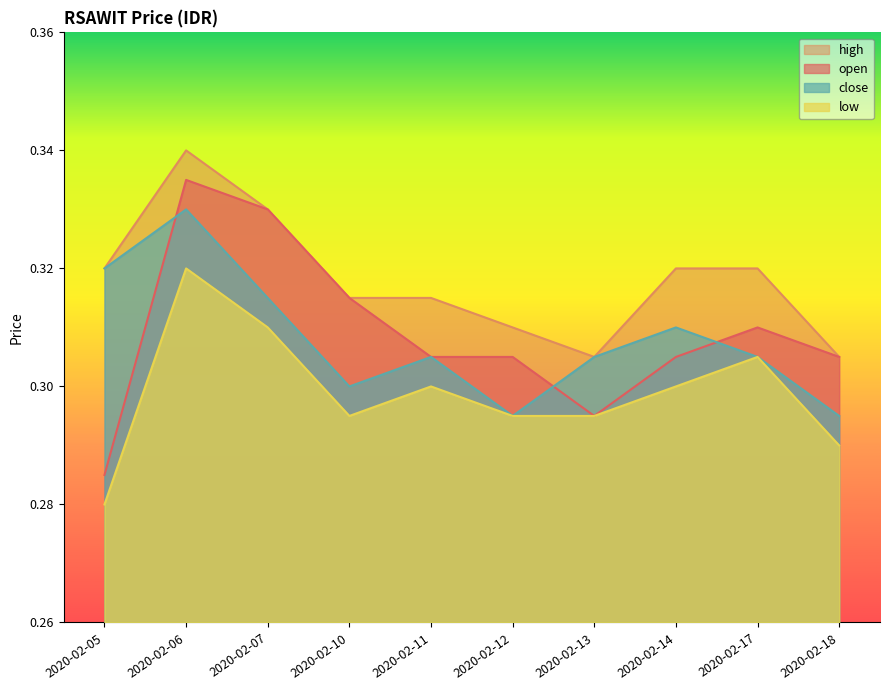

Rank the series at 2020-02-06 from lowest to highest value.

low, close, open, high